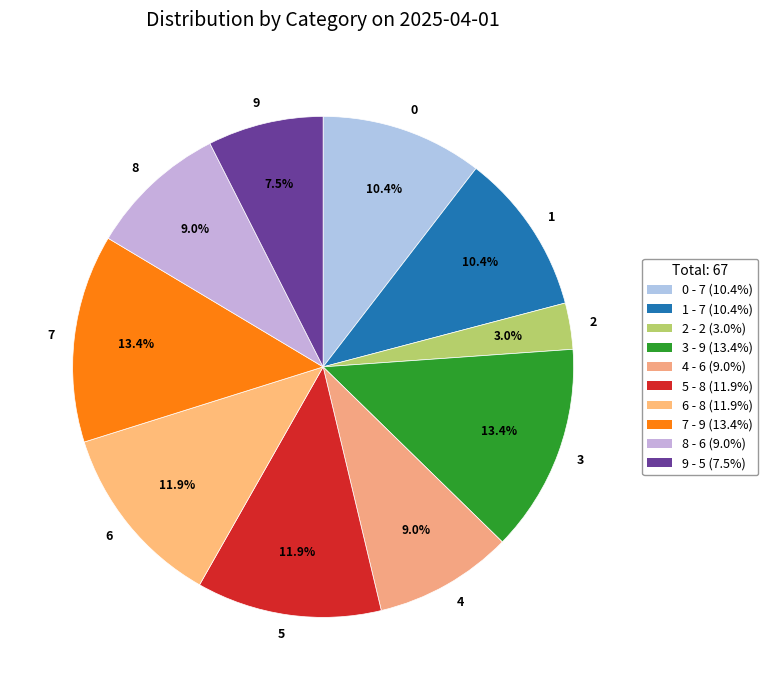

Count the number of slices in the pie.

10